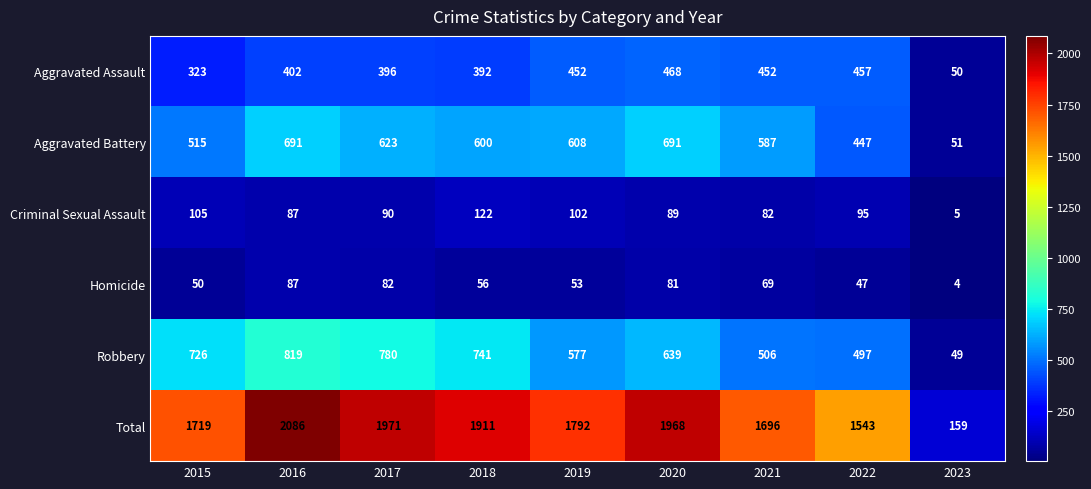

How many distinct data groups are displayed?

6